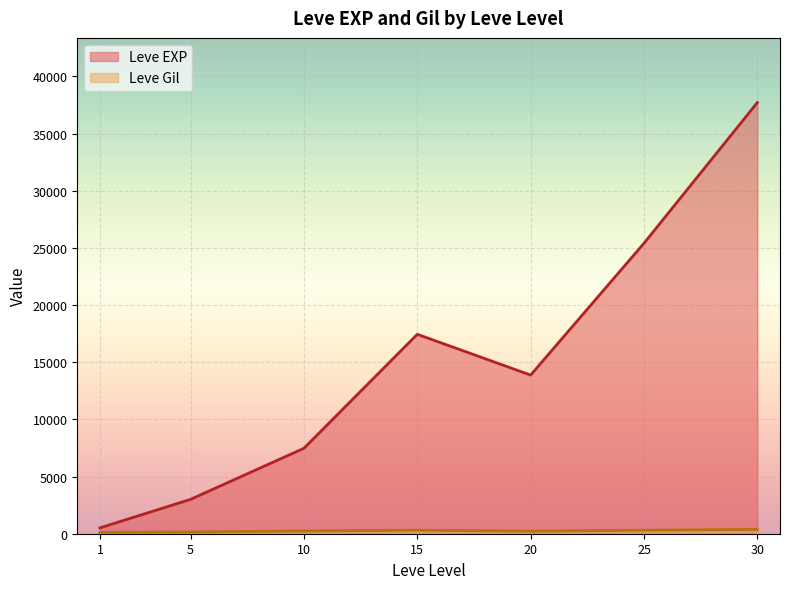

At which category is the sum across all series the highest?

30